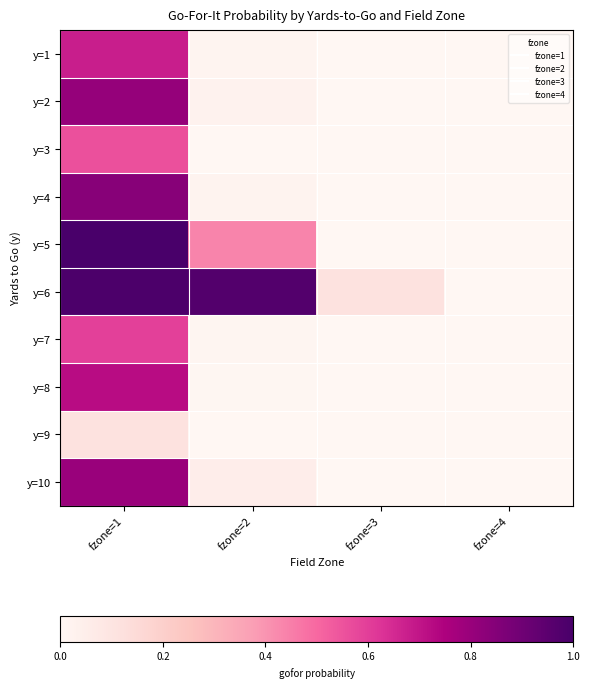

Between fzone=1 and fzone=3, which is larger?

fzone=1